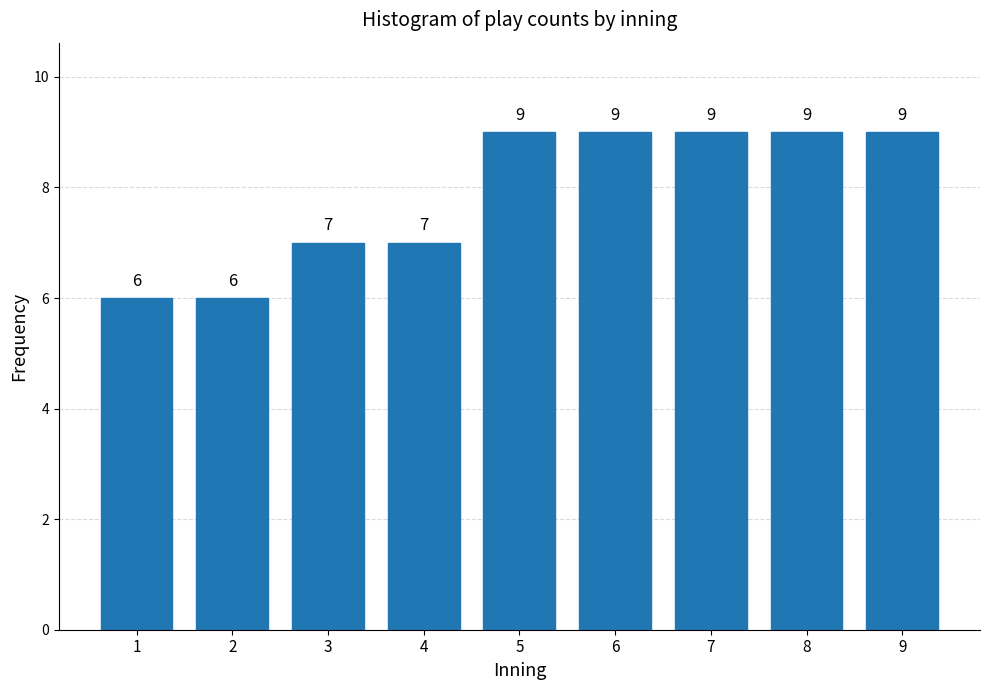

Reading right to left, transcribe all the data shown in this chart.

9=9	8=9	7=9	6=9	5=9	4=7	3=7	2=6	1=6